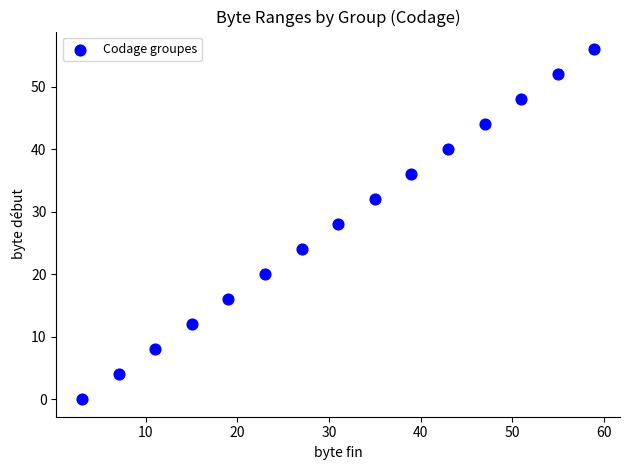

What is the range of X values (max minus min)?

56